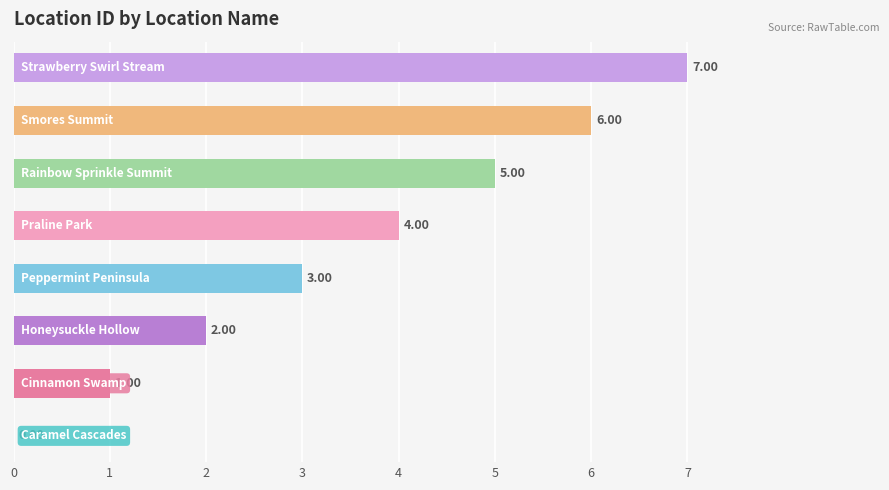

What is the sum of all values?

28